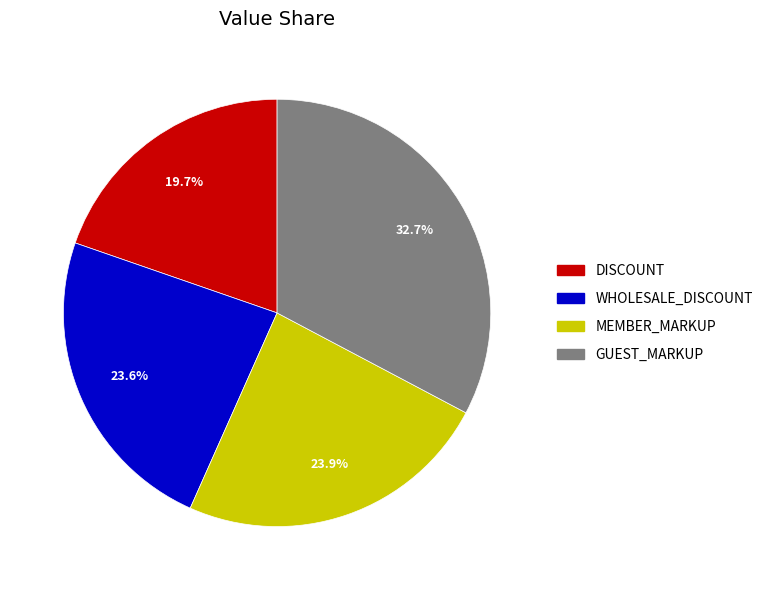

To the nearest percent, what is the average slice percentage?

25%